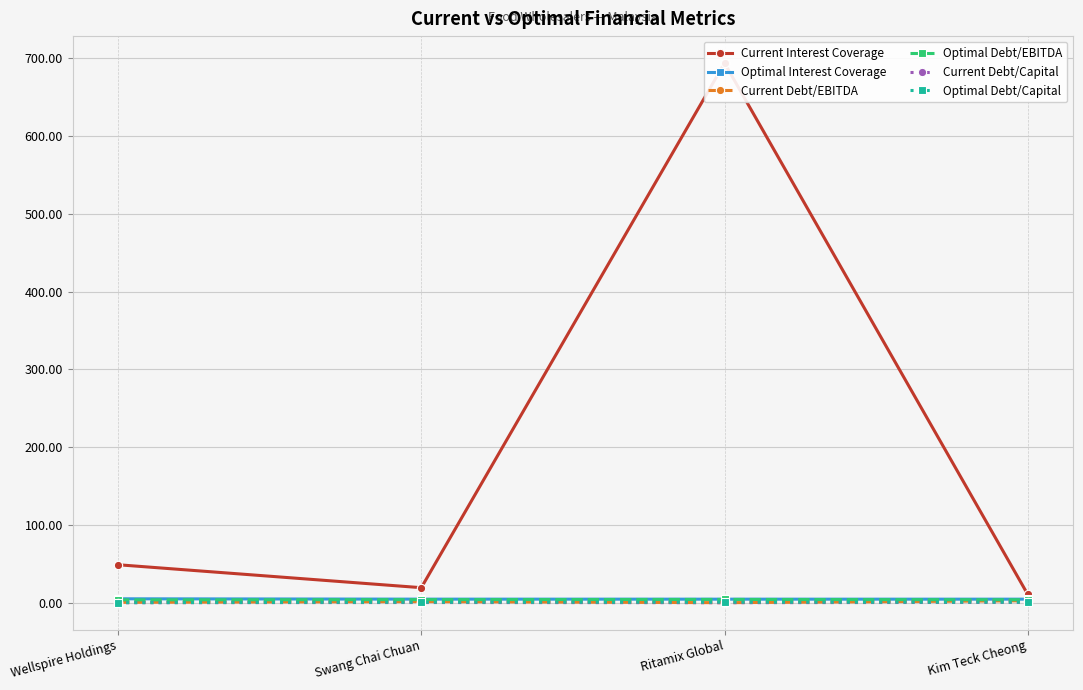

What is the approximate value of Optimal Debt/Capital at Swang Chai Chuan?

0.6